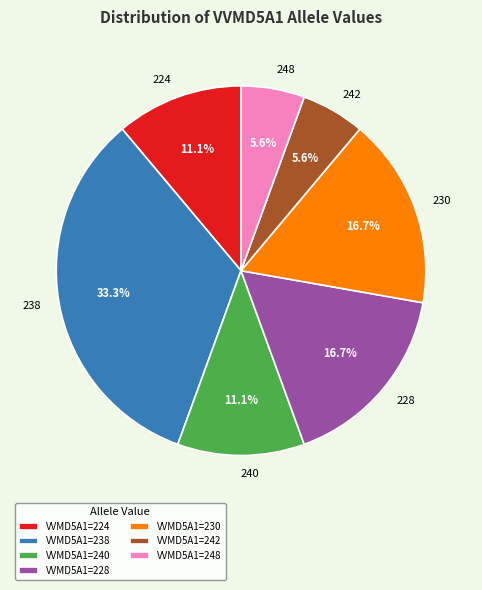

Is there any slice that represents more than half of the pie?

No